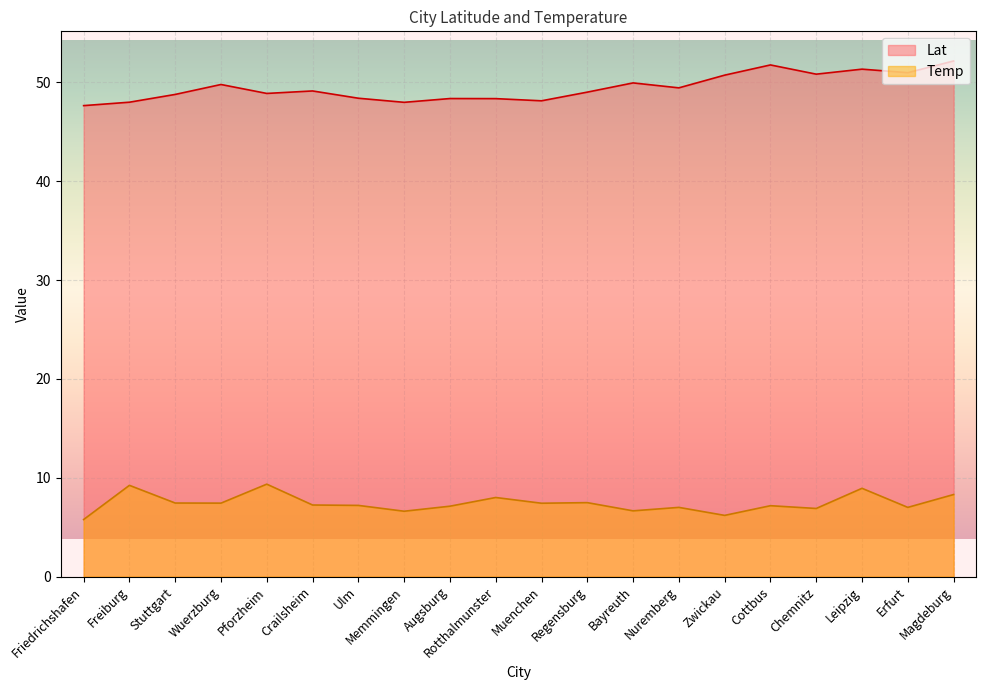

The Temp series shows 7.4 at Muenchen. True or false?

True